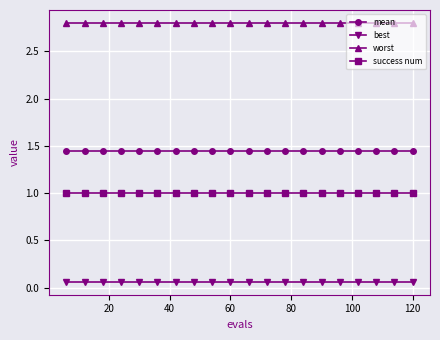

Which series has the largest total across all categories?

worst